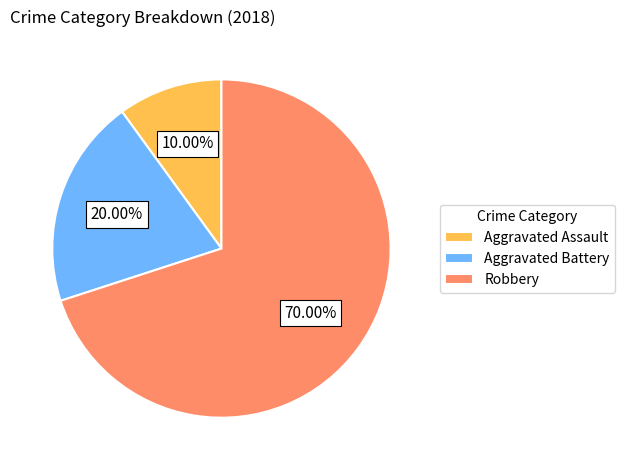

Which has a higher value, Aggravated Assault or Aggravated Battery?

Aggravated Battery